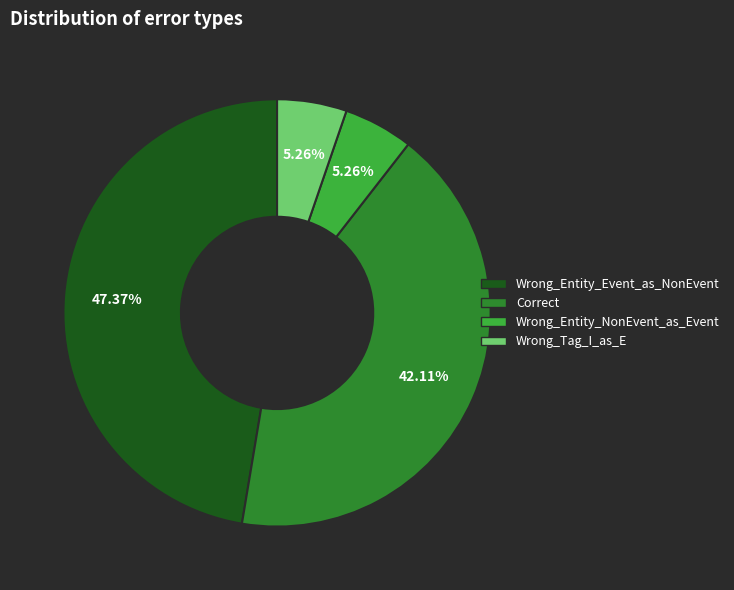

What is the ratio of the value at Wrong_Tag_I_as_E to the value at Wrong_Entity_Event_as_NonEvent?

0.1